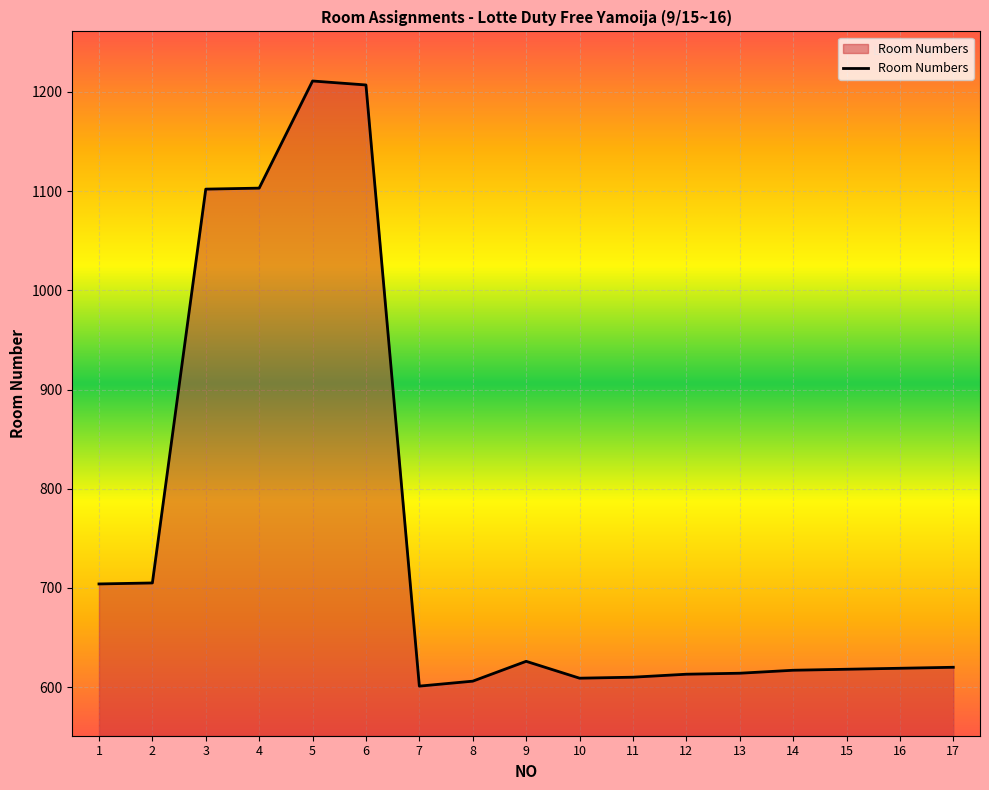

At which label does the data first exceed 619?

1